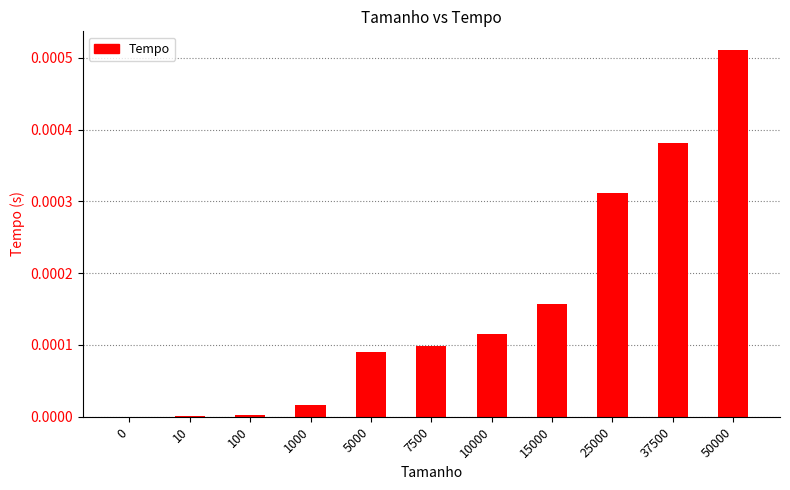

At which category does the chart reach its peak across all series?

50000